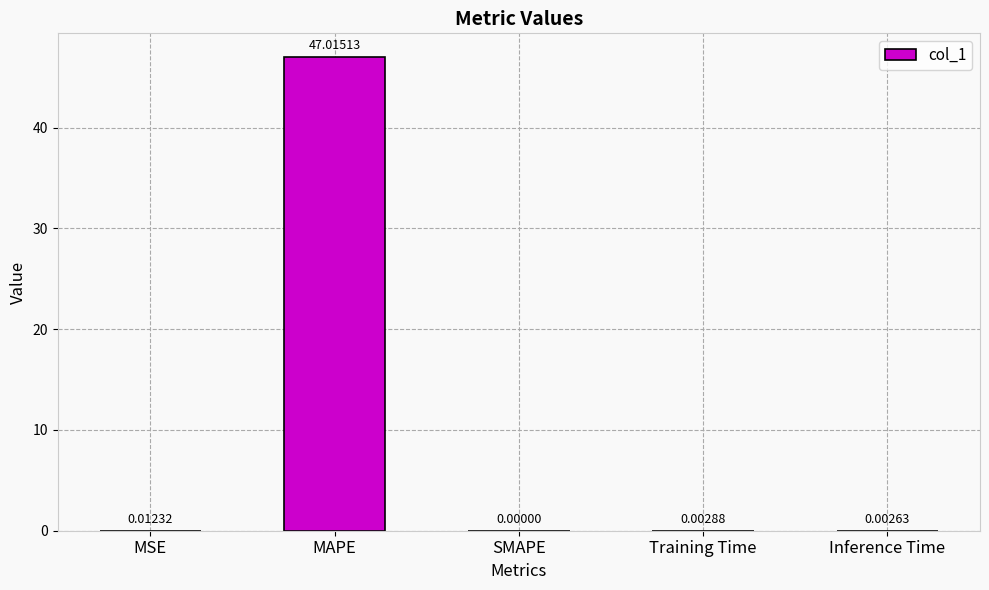

Which has a higher value, MSE or Inference Time?

MSE